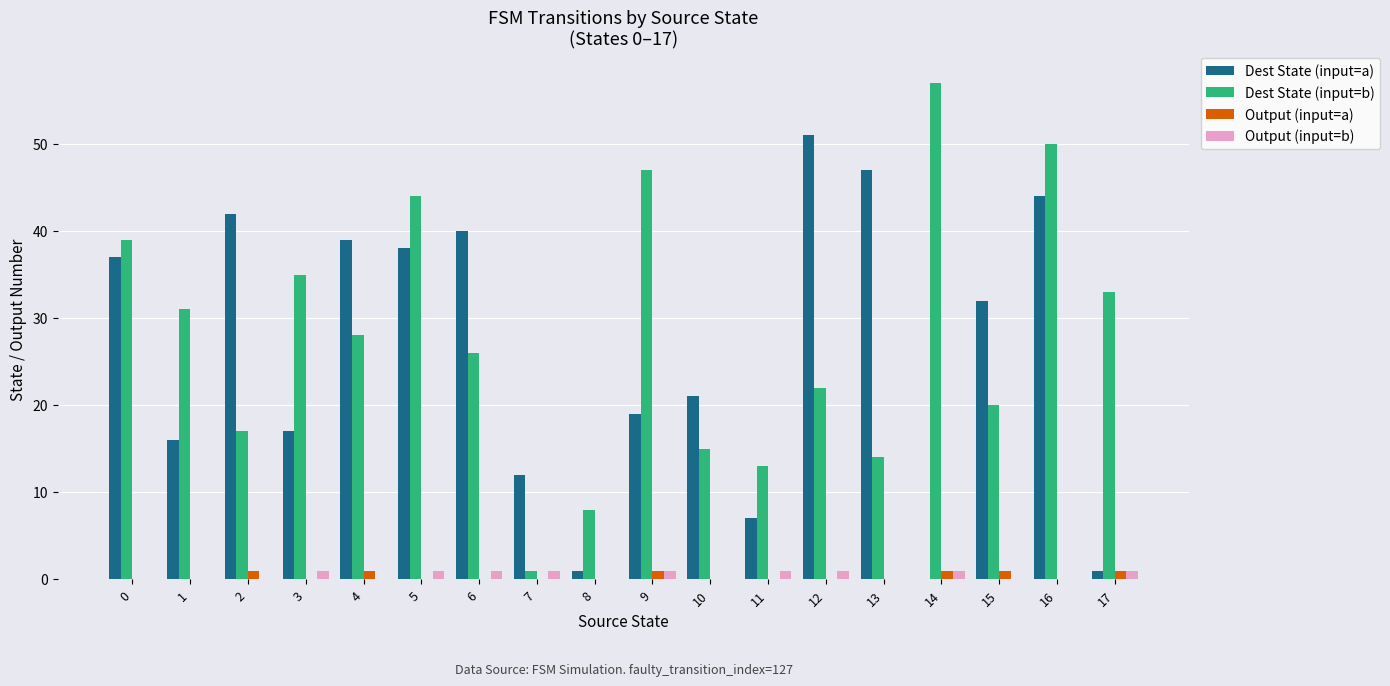

What is the sum of the Output (input=a) values at 14 and 16?

1